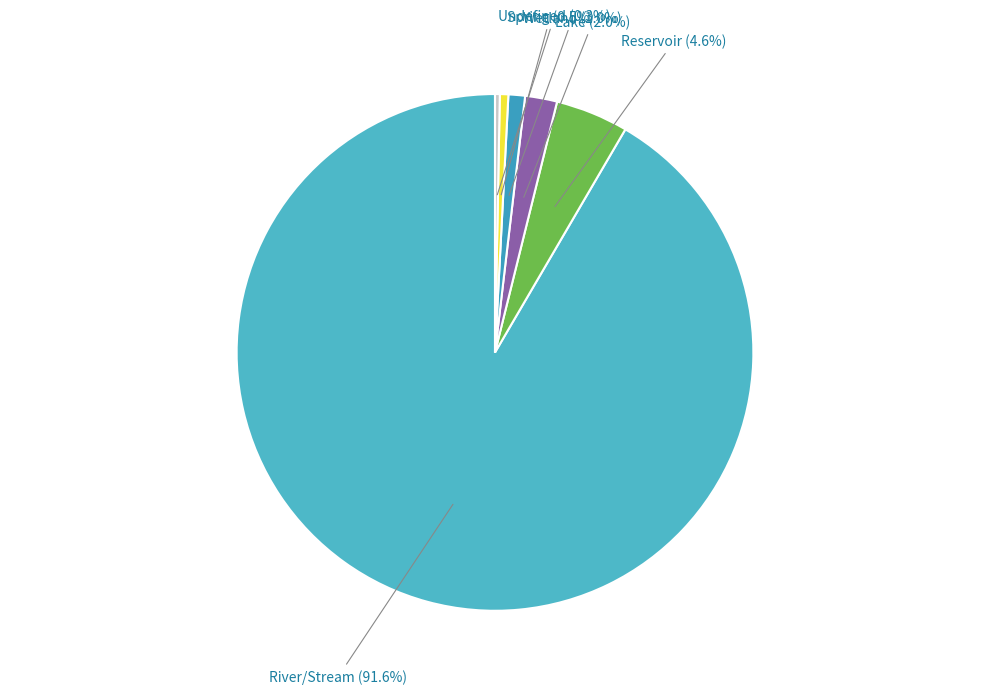

Which category has the smallest portion of the pie?

Undefined